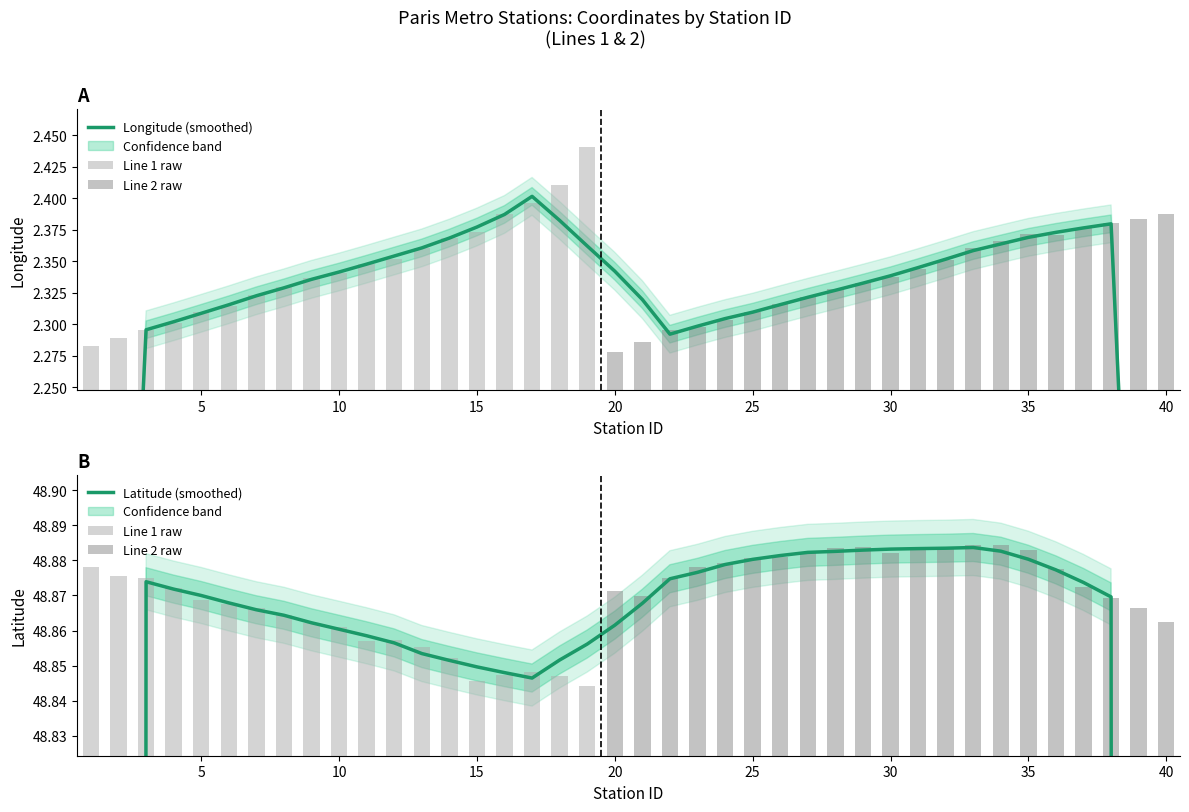

Which has a higher value, 32 or 11?

32